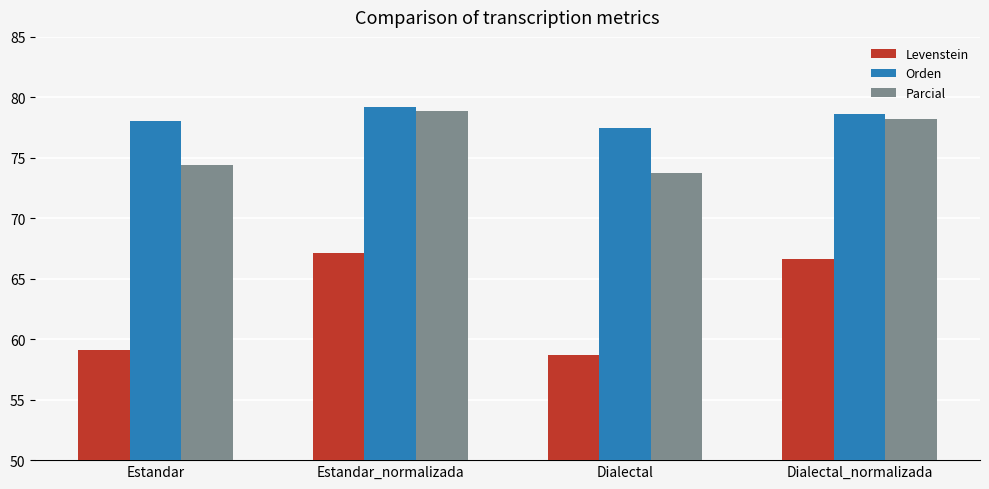

At which category does the chart reach its minimum across all series?

Dialectal